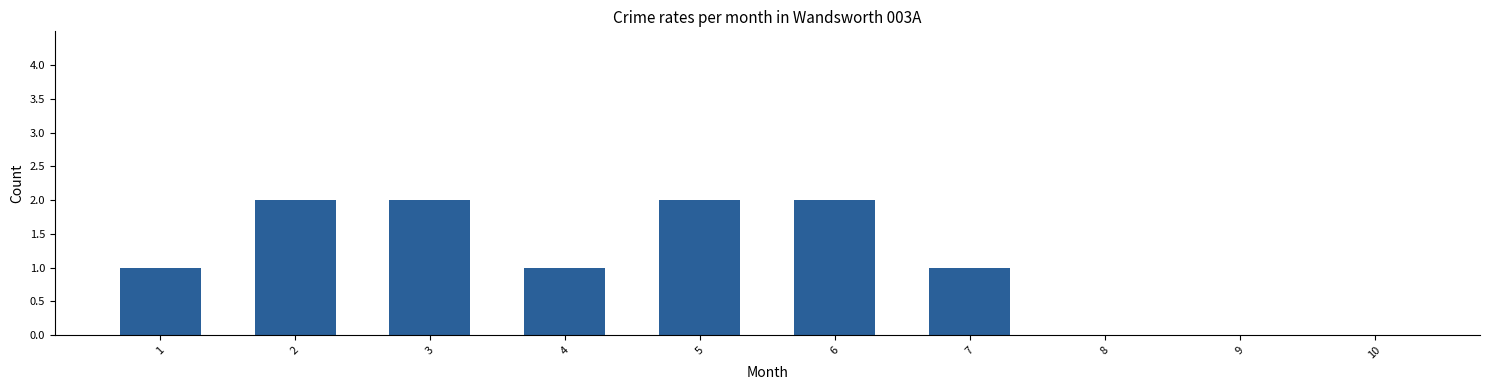

Which has a higher value, 4 or 9?

4